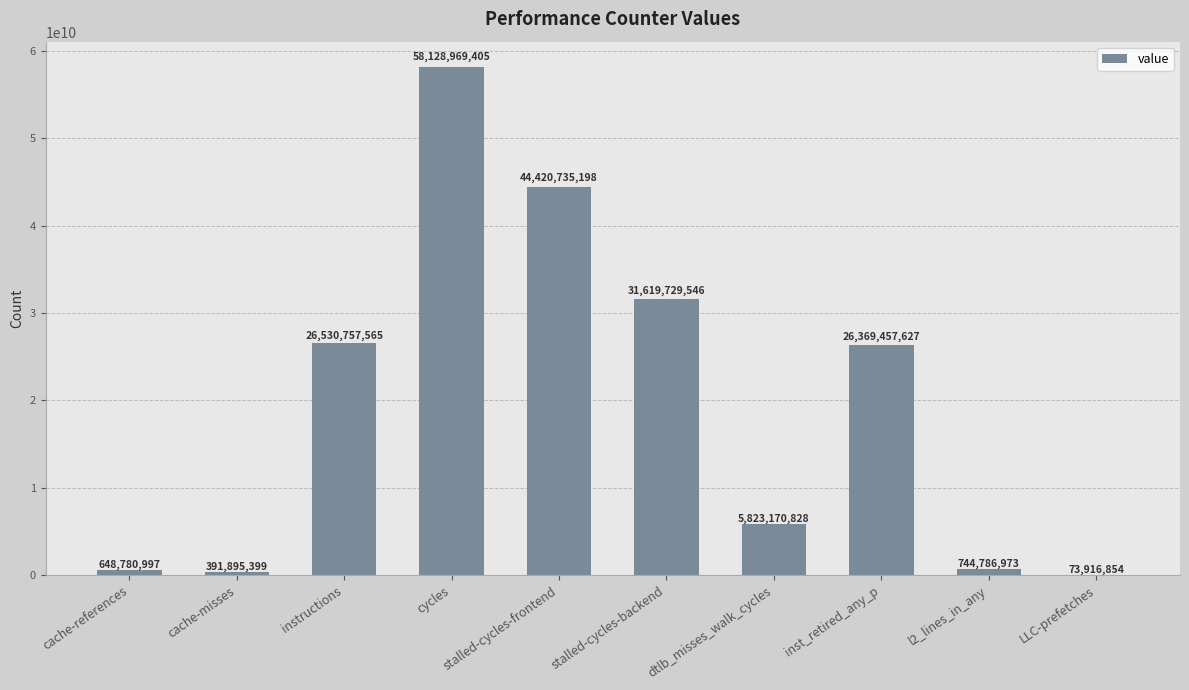

What is the sum of the values at l2_lines_in_any and cache-references?

1393567970